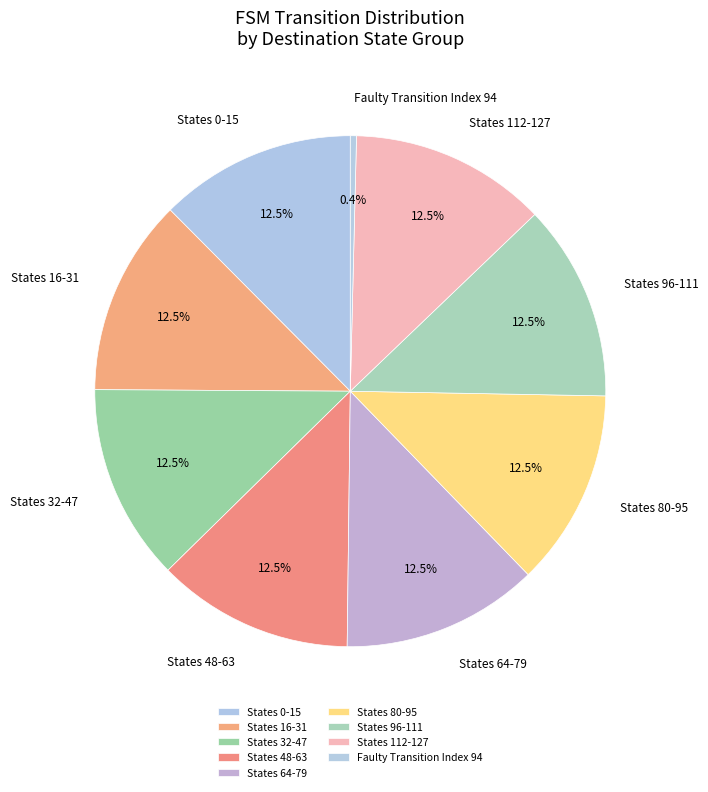

What is the ratio of the value at States 0-15 to the value at States 112-127?

1.0